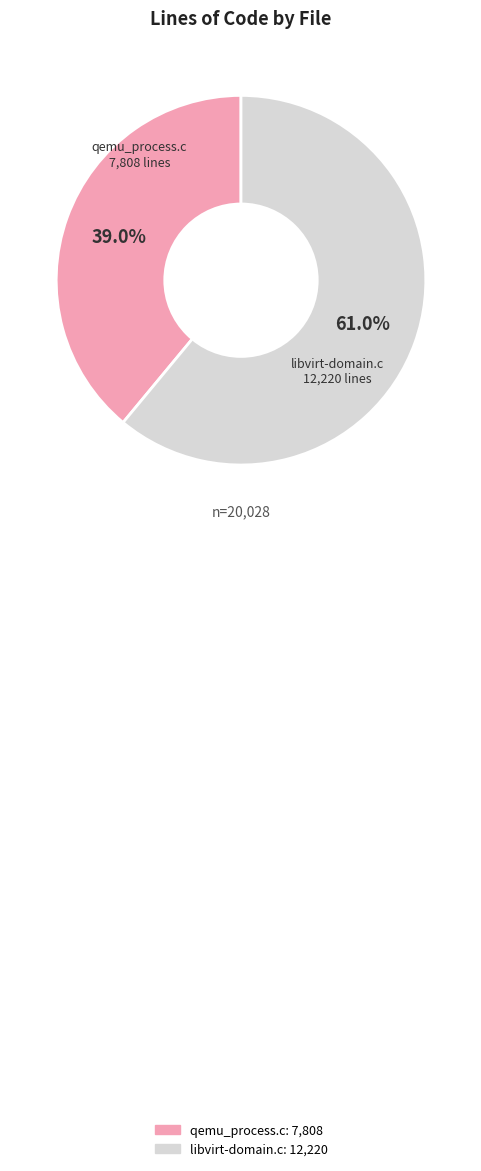

Do libvirt-domain.c and qemu_process.c together represent more than half of the pie?

Yes